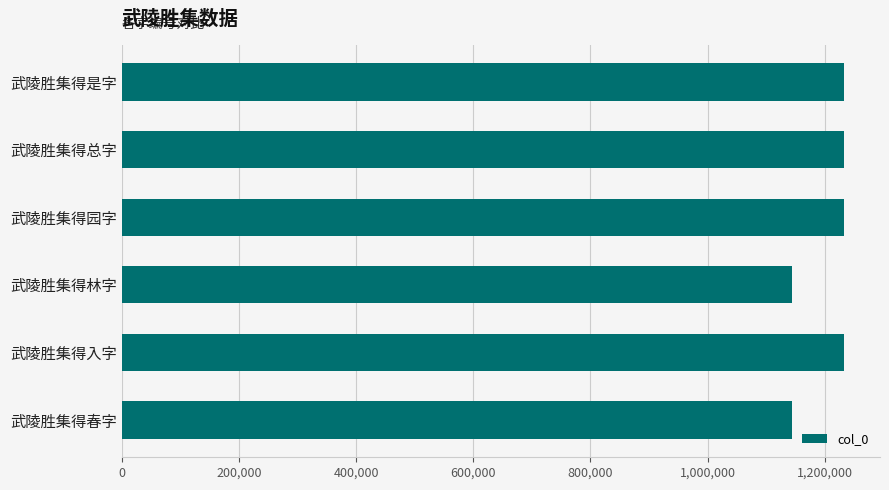

What is the minimum value shown in the chart?

1143504